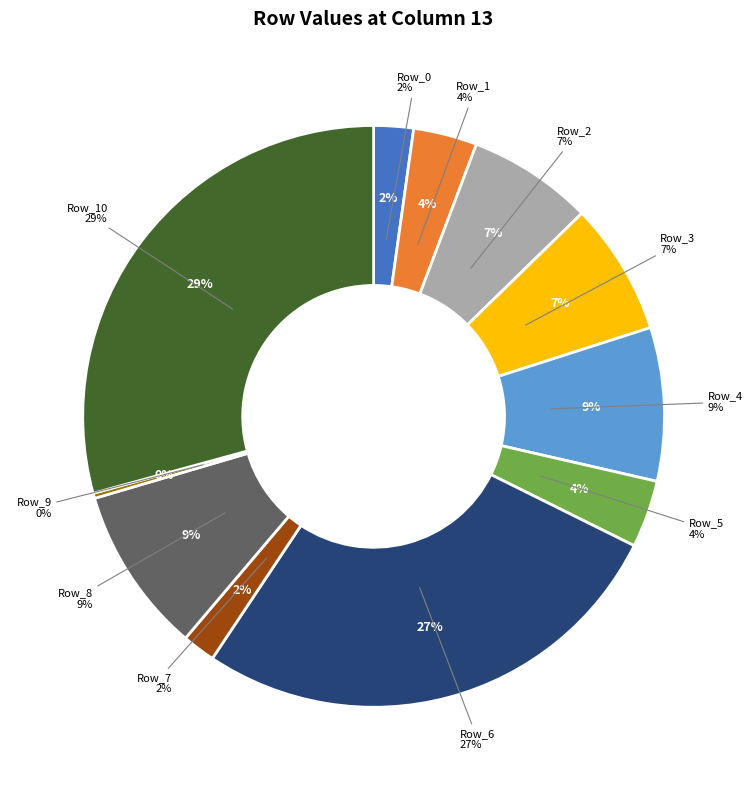

What percentage do Row_3 and Row_4 together represent?

15.9%